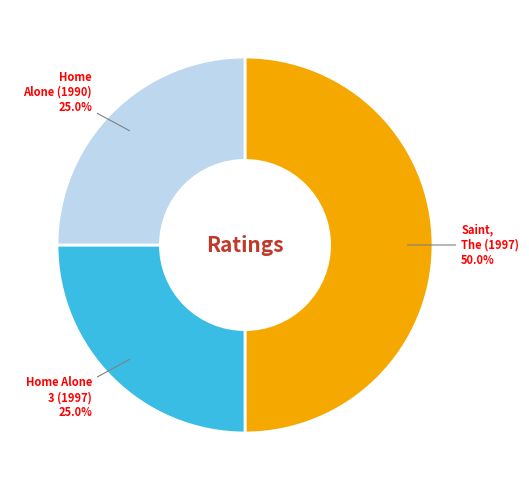

Is the sum of Saint, The (1997) and Home Alone 3 (1997) greater than half?

Yes